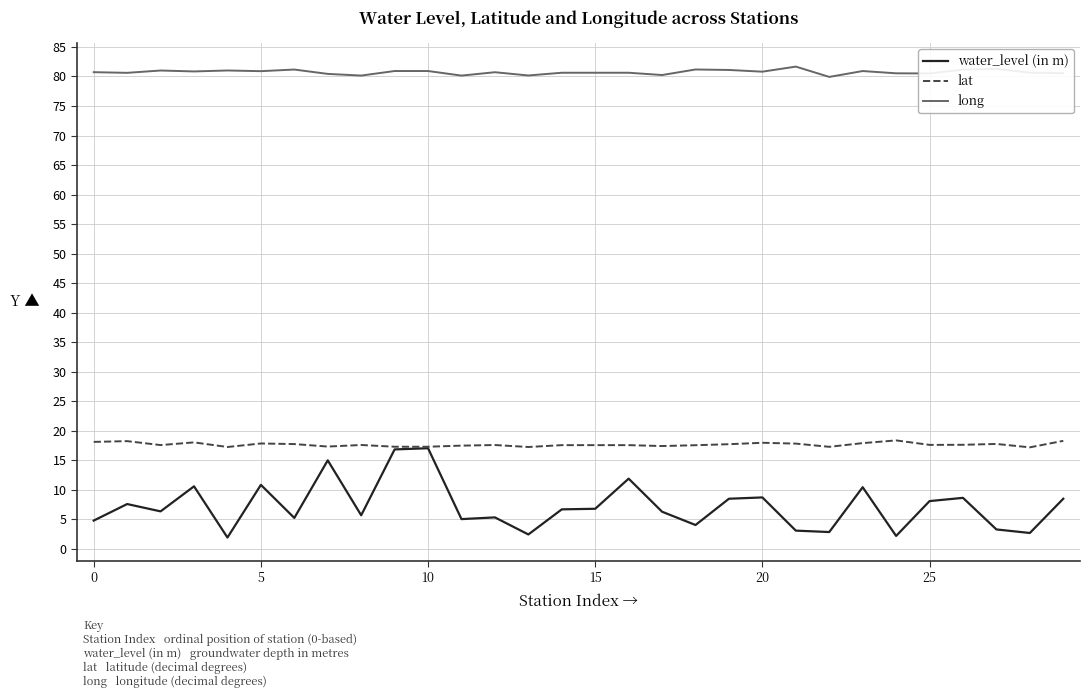

At how many categories does at least one series exceed 32?

30